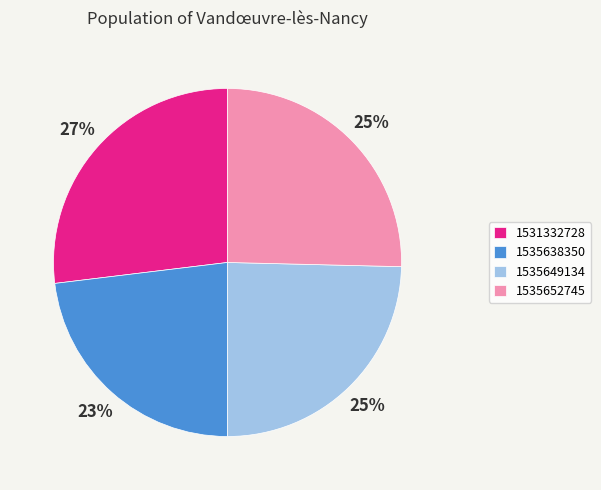

Approximately how many times larger is the value at 1535638350 compared to 1535652745?

0.9